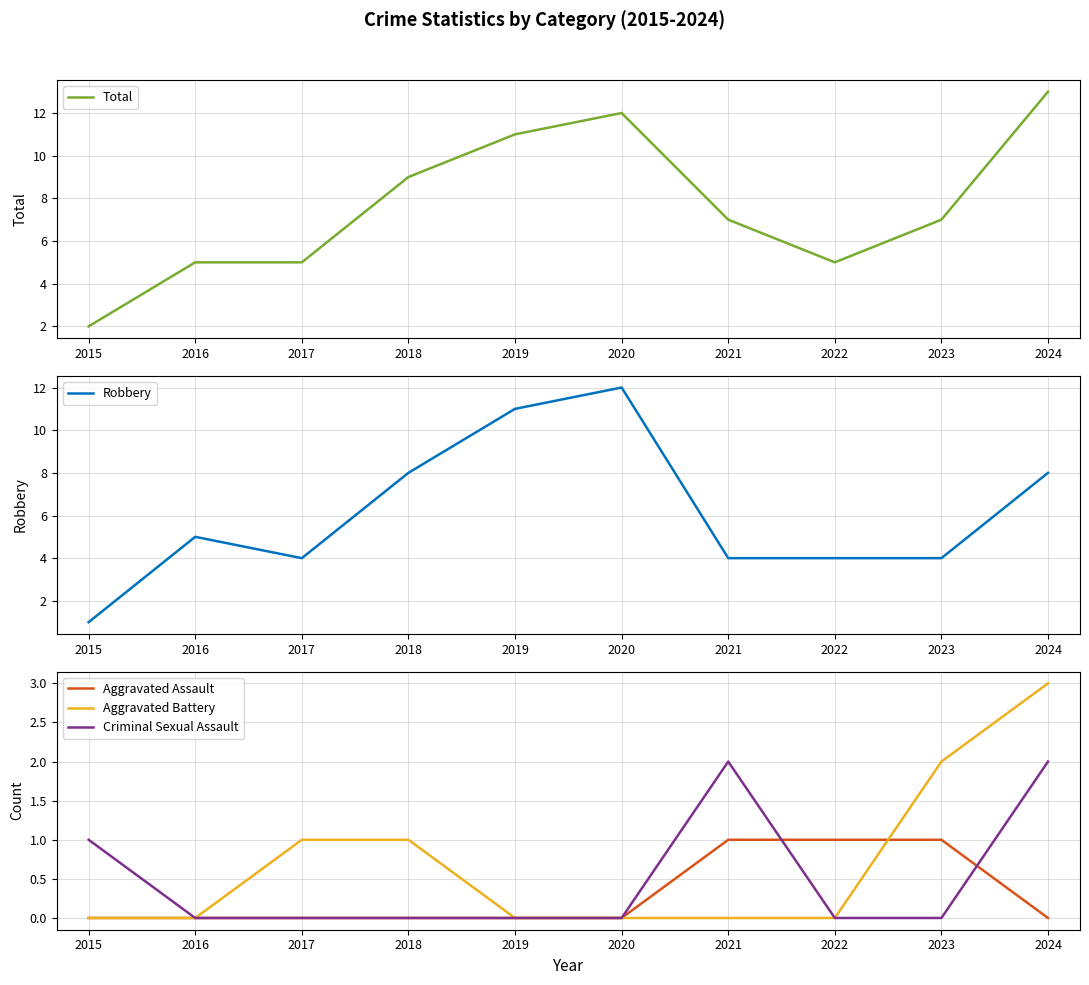

Is this an area chart (filled region under the line)?

No